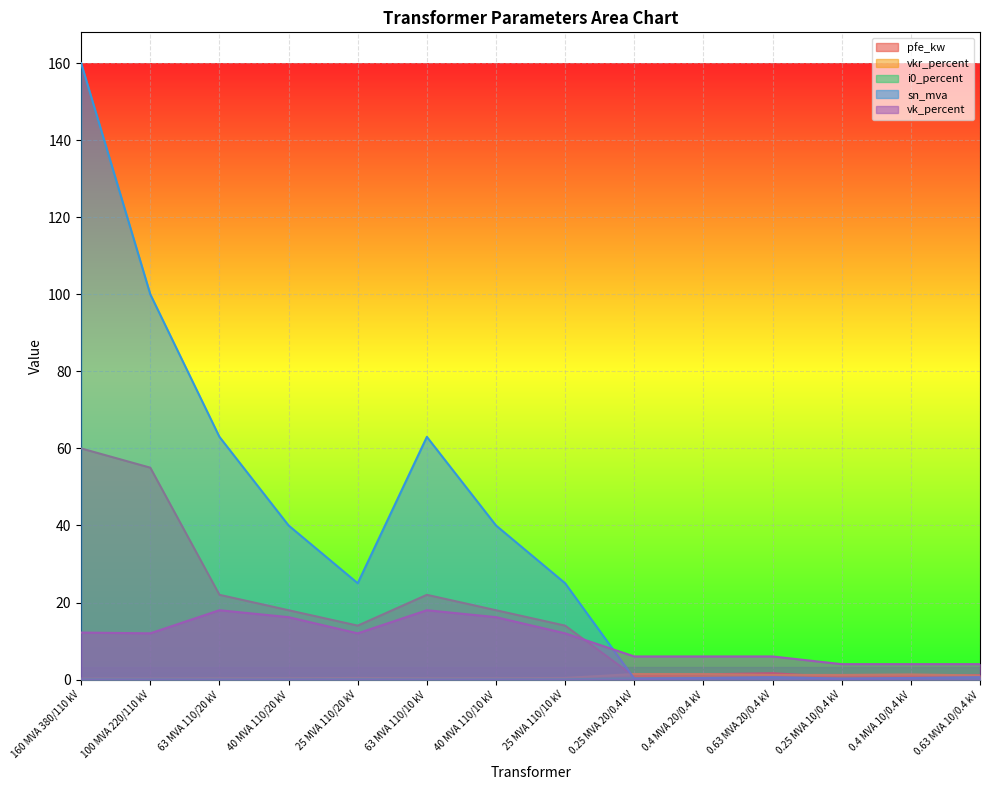

Which series has the largest total across all categories?

sn_mva